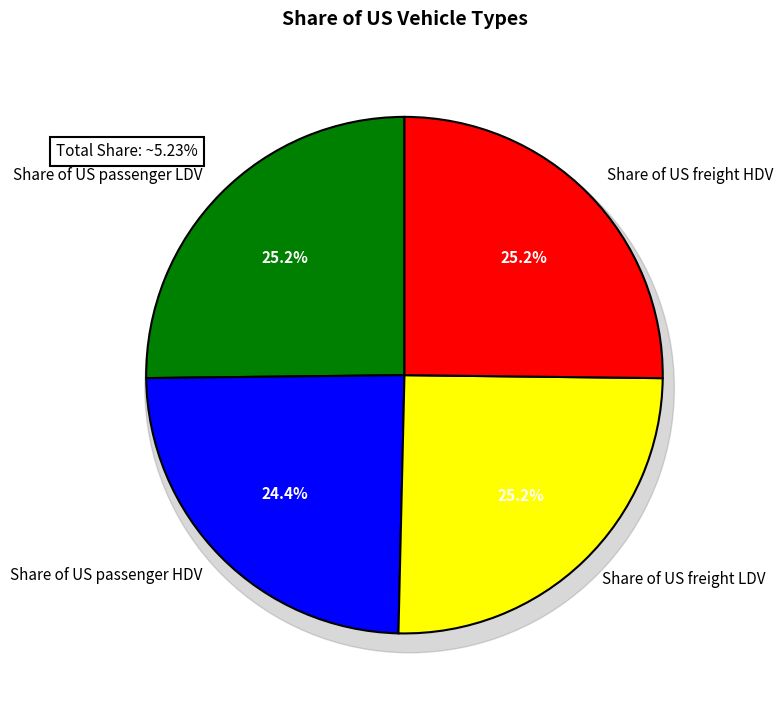

Which slice is the largest?

Share of US freight LDV